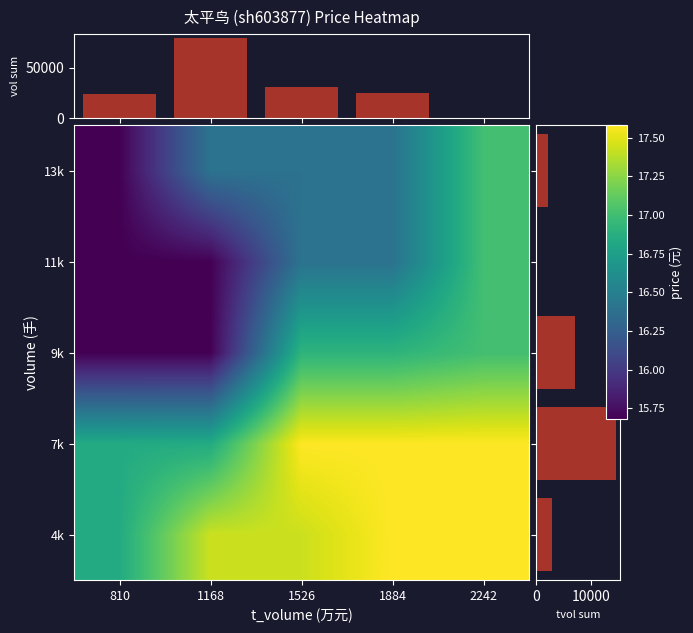

How many data points does each series have?

5